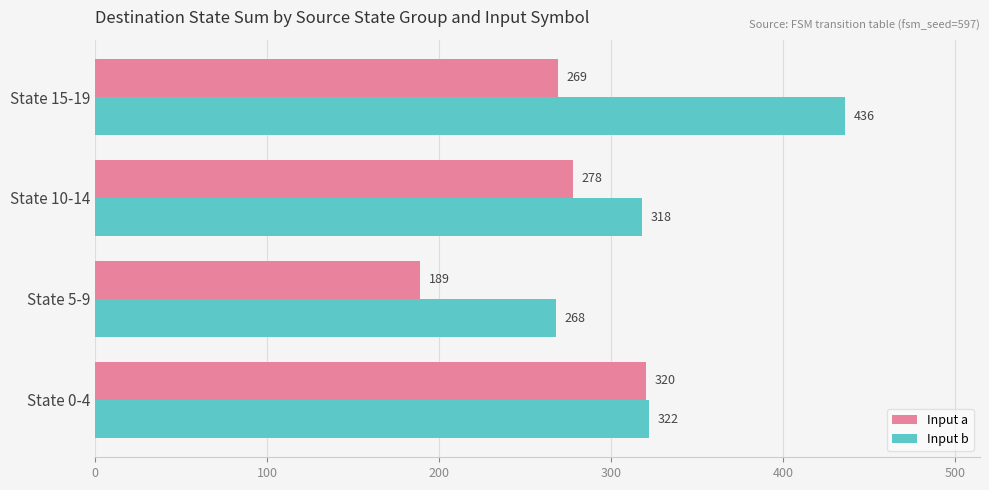

What is the average value of the Input b series?

336